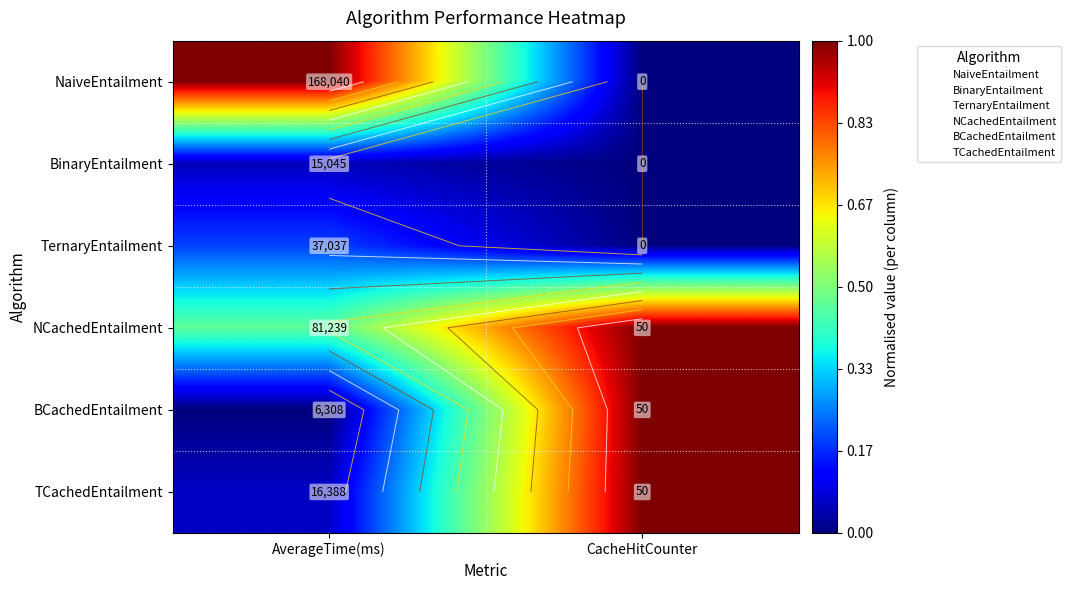

Which has a higher value, CacheHitCounter or AverageTime(ms)?

AverageTime(ms)